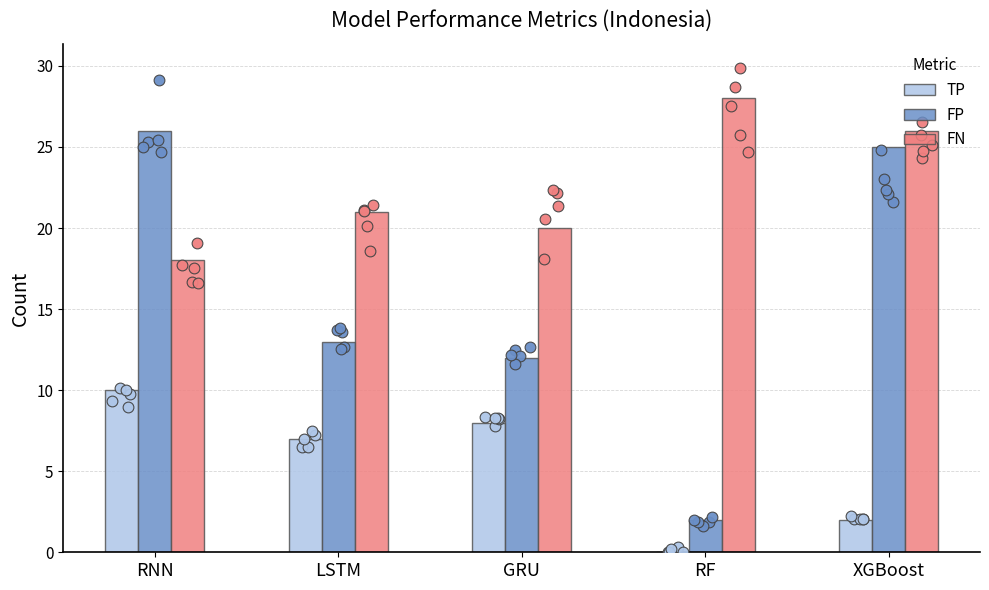

Is the value of FN at LSTM greater than the value of FP at GRU?

Yes